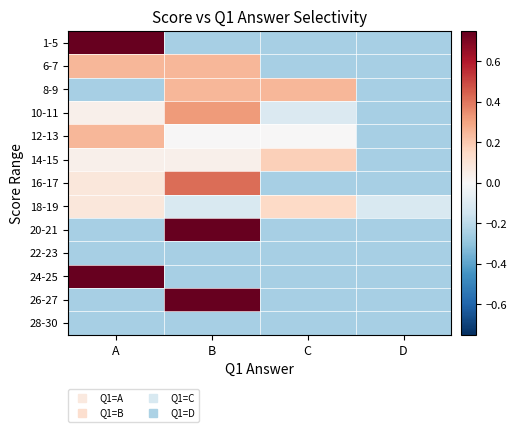

Which has a higher value, C or B?

C